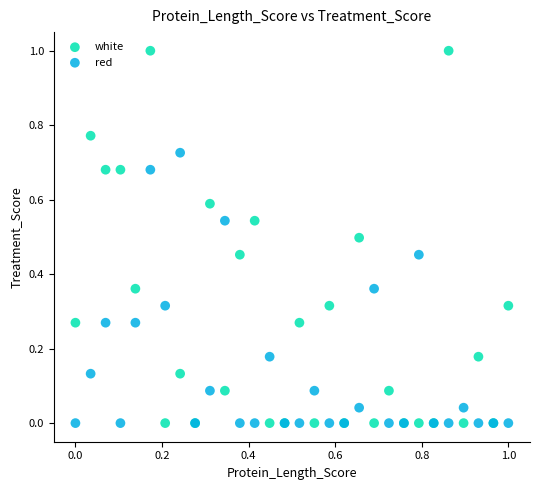

Which series contains the highest Y value?

white